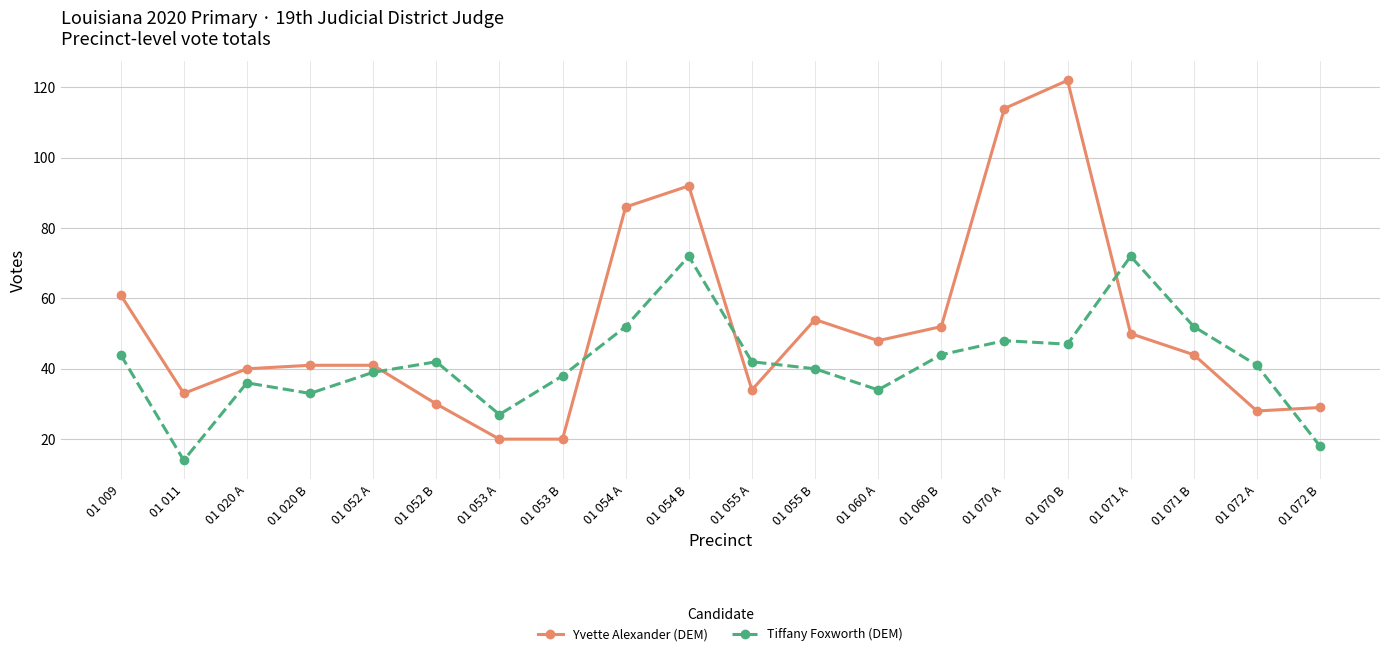

Reading left to right, transcribe all the data shown in this chart.

Yvette Alexander (DEM): 01 009=61	01 011=33	01 020 A=40	01 020 B=41	01 052 A=41	01 052 B=30	01 053 A=20	01 053 B=20	01 054 A=86	01 054 B=92	01 055 A=34	01 055 B=54	01 060 A=48	01 060 B=52	01 070 A=114	01 070 B=122	01 071 A=50	01 071 B=44	01 072 A=28	01 072 B=29
Tiffany Foxworth (DEM): 01 009=44	01 011=14	01 020 A=36	01 020 B=33	01 052 A=39	01 052 B=42	01 053 A=27	01 053 B=38	01 054 A=52	01 054 B=72	01 055 A=42	01 055 B=40	01 060 A=34	01 060 B=44	01 070 A=48	01 070 B=47	01 071 A=72	01 071 B=52	01 072 A=41	01 072 B=18